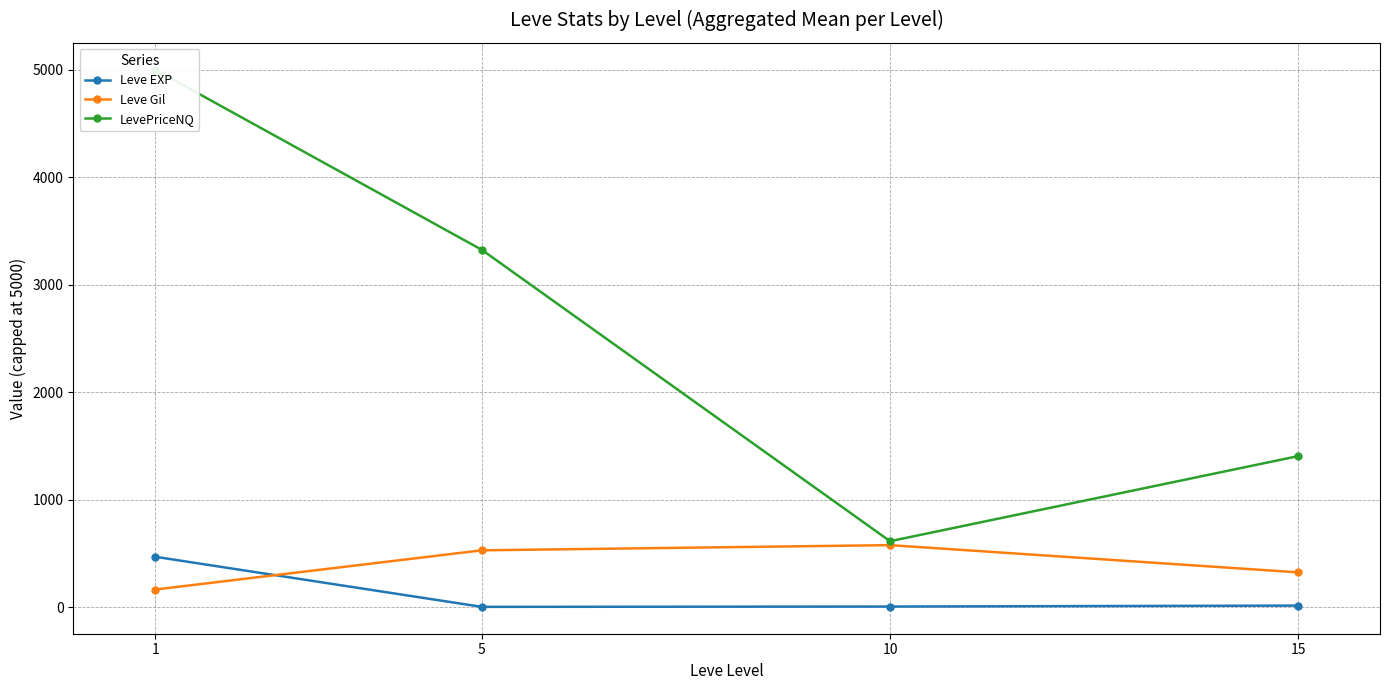

List the labels in order of Leve Gil value, largest first.

10, 5, 15, 1